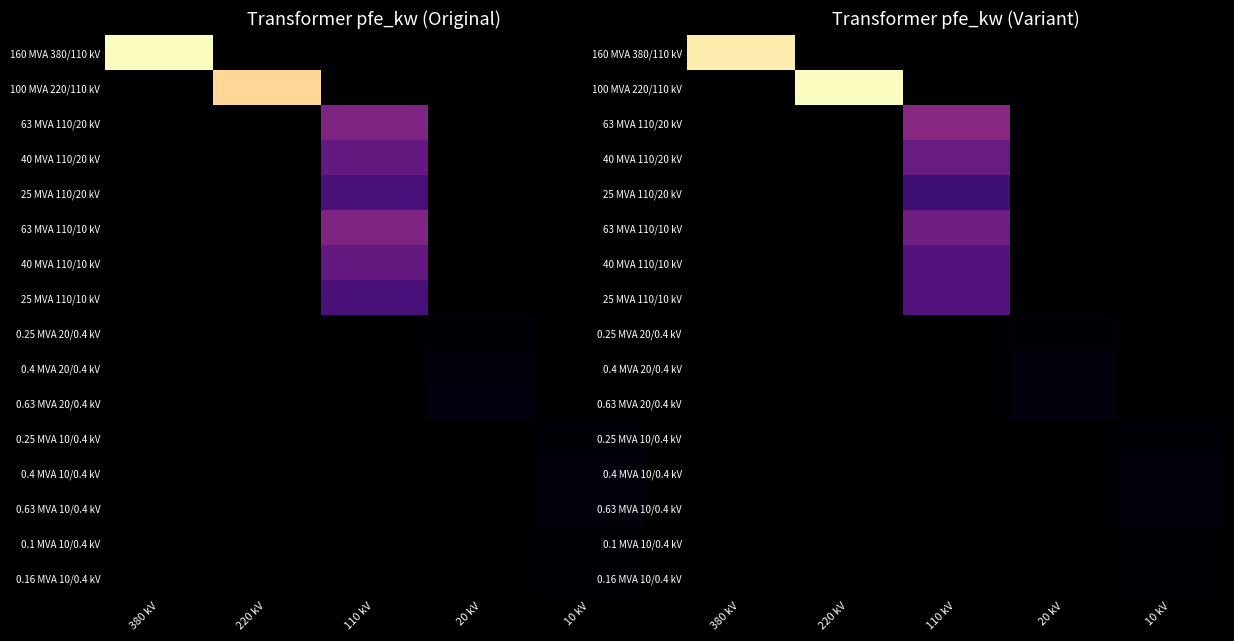

How many data points in 63 MVA 110/20 kV are above 0?

1